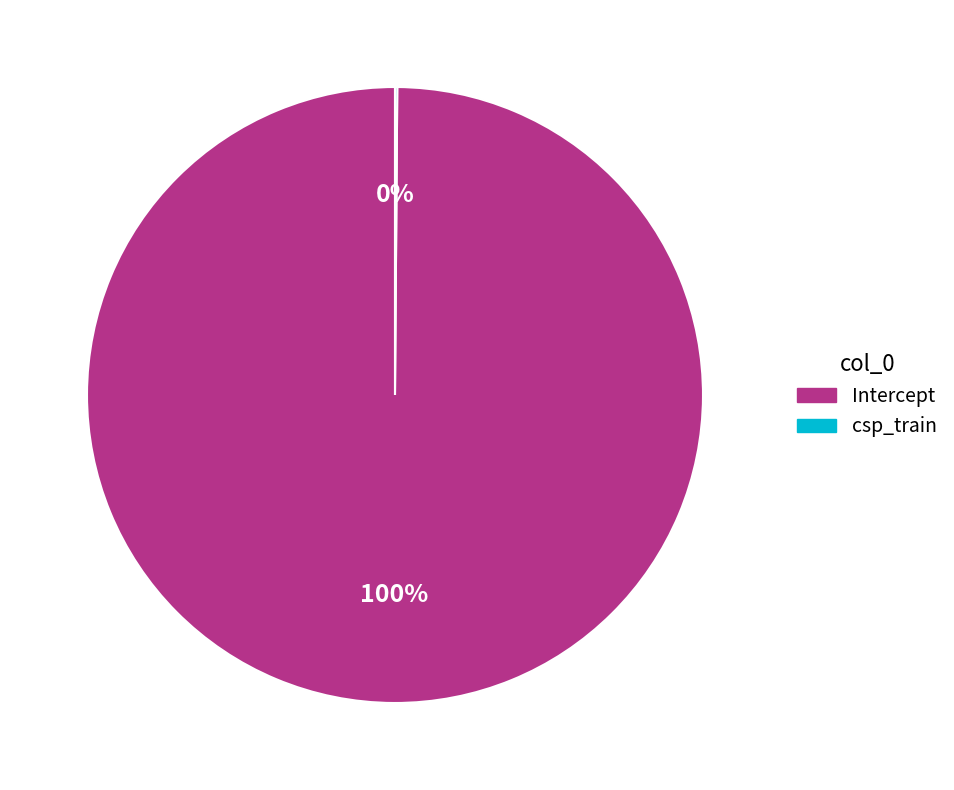

True or false: Intercept accounts for 88% of the total.

False